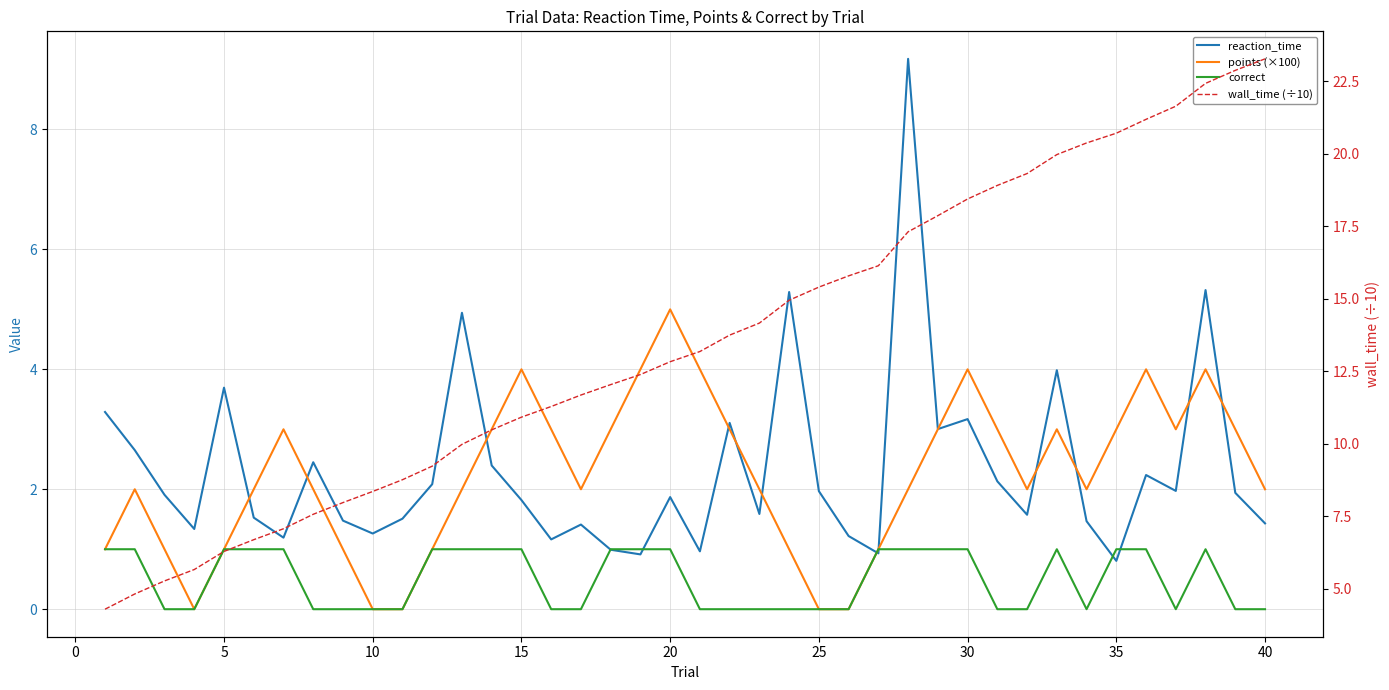

Is it true that points (×100) equals 0.0 at 10?

True